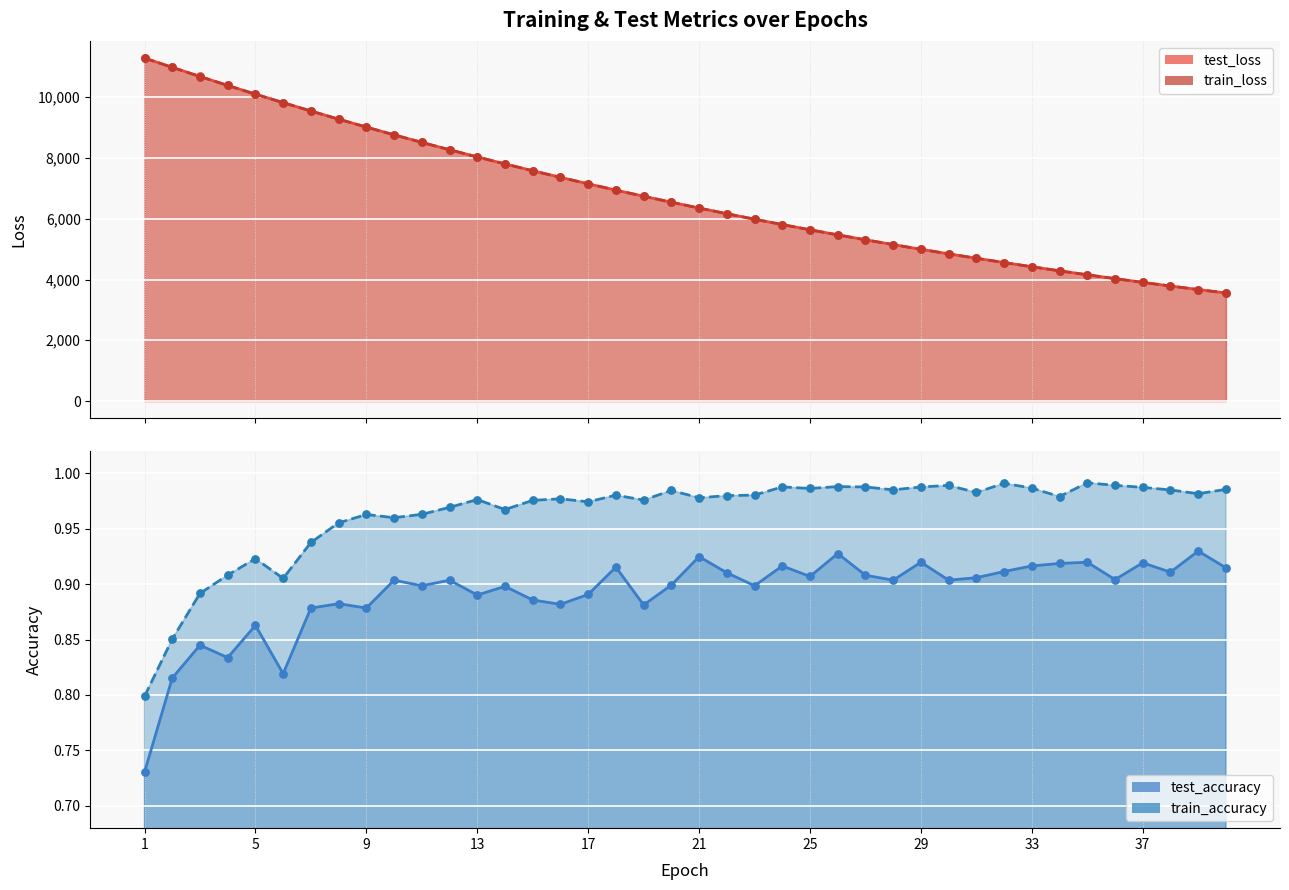

What is the total value across all series at 40?

7114.9